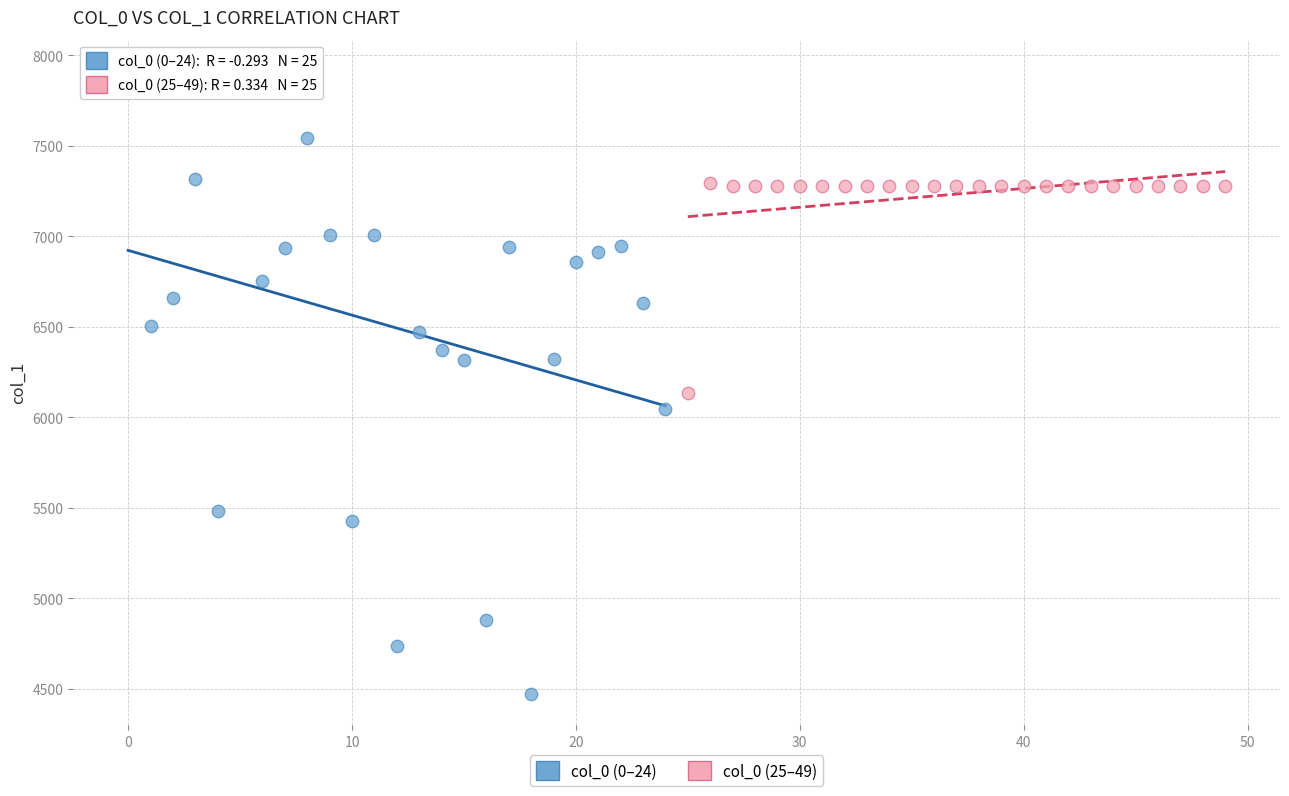

Which series reaches the maximum Y coordinate?

col_0 (0–24)